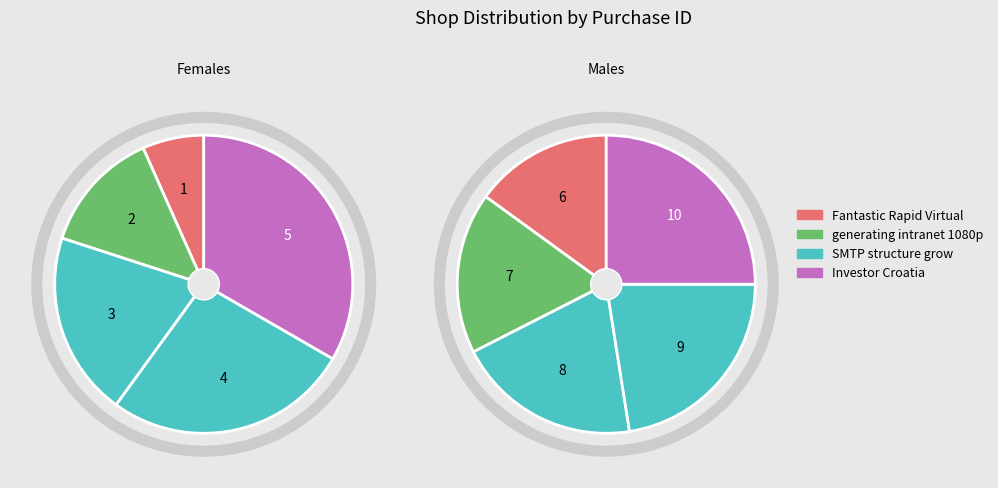

Is there any slice that represents more than half of the pie?

No